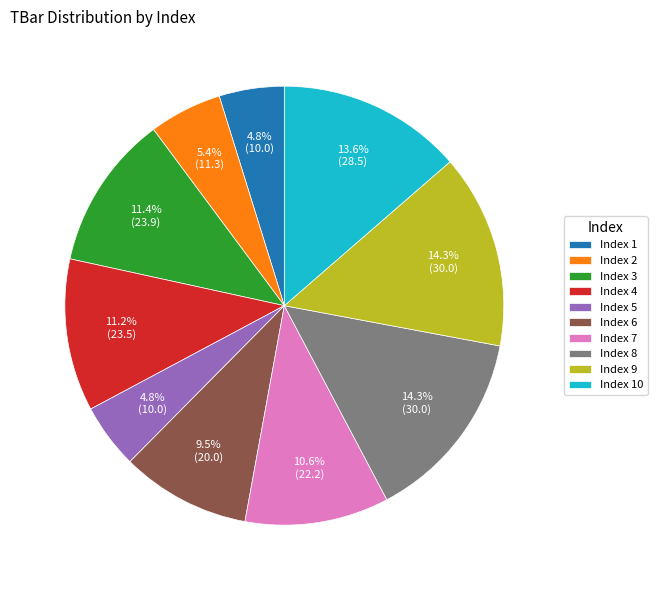

Count the number of slices in the pie.

10